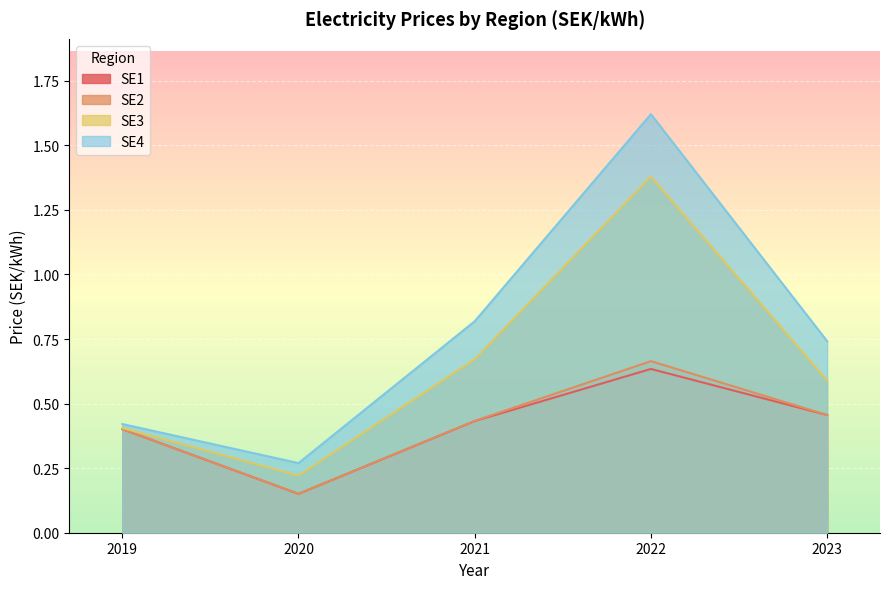

True or false: SE2 and SE1 intersect in this chart.

False